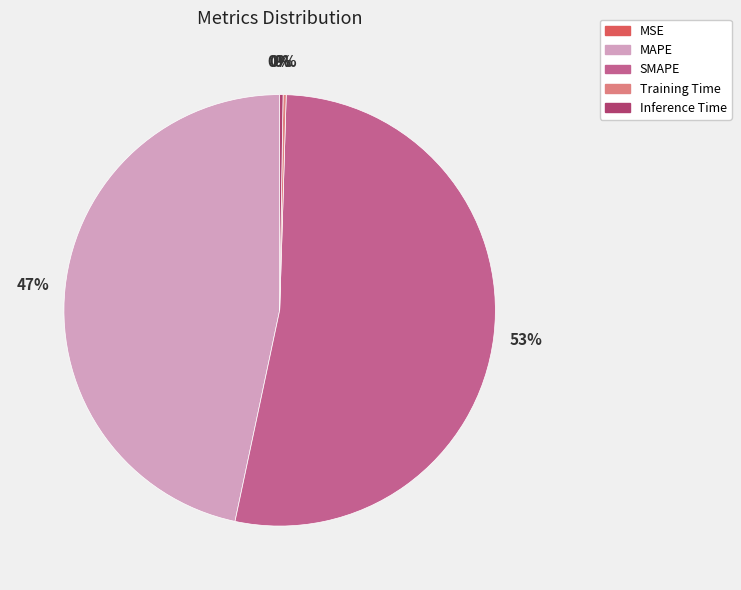

Which slice is the largest?

SMAPE